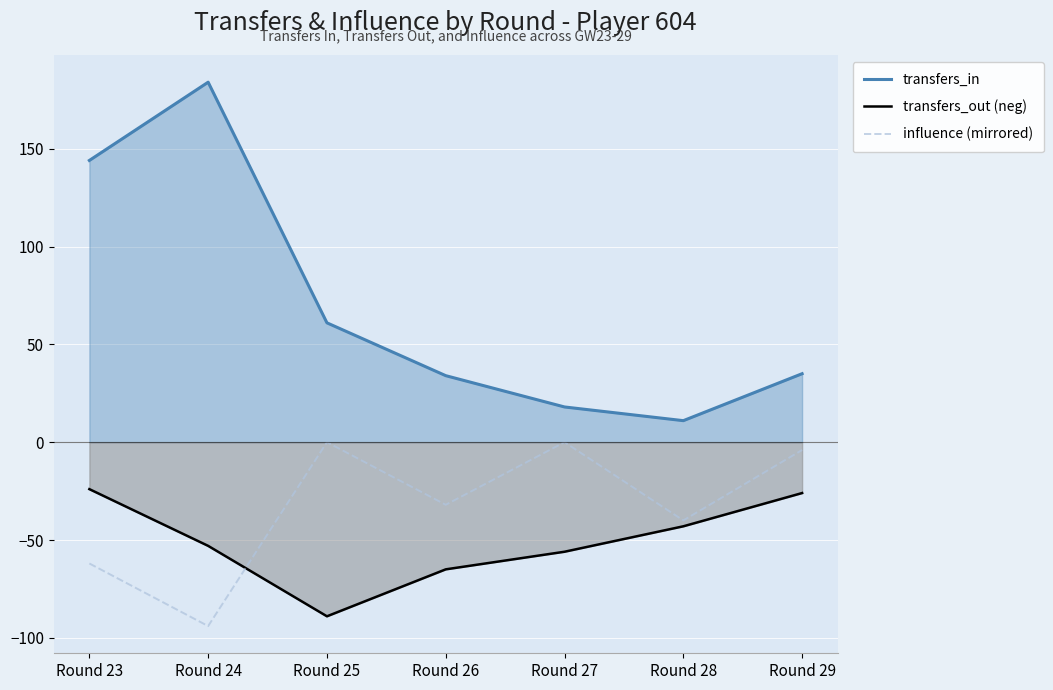

What are all the series names shown in the legend?

transfers_in, transfers_out (neg), influence (mirrored)